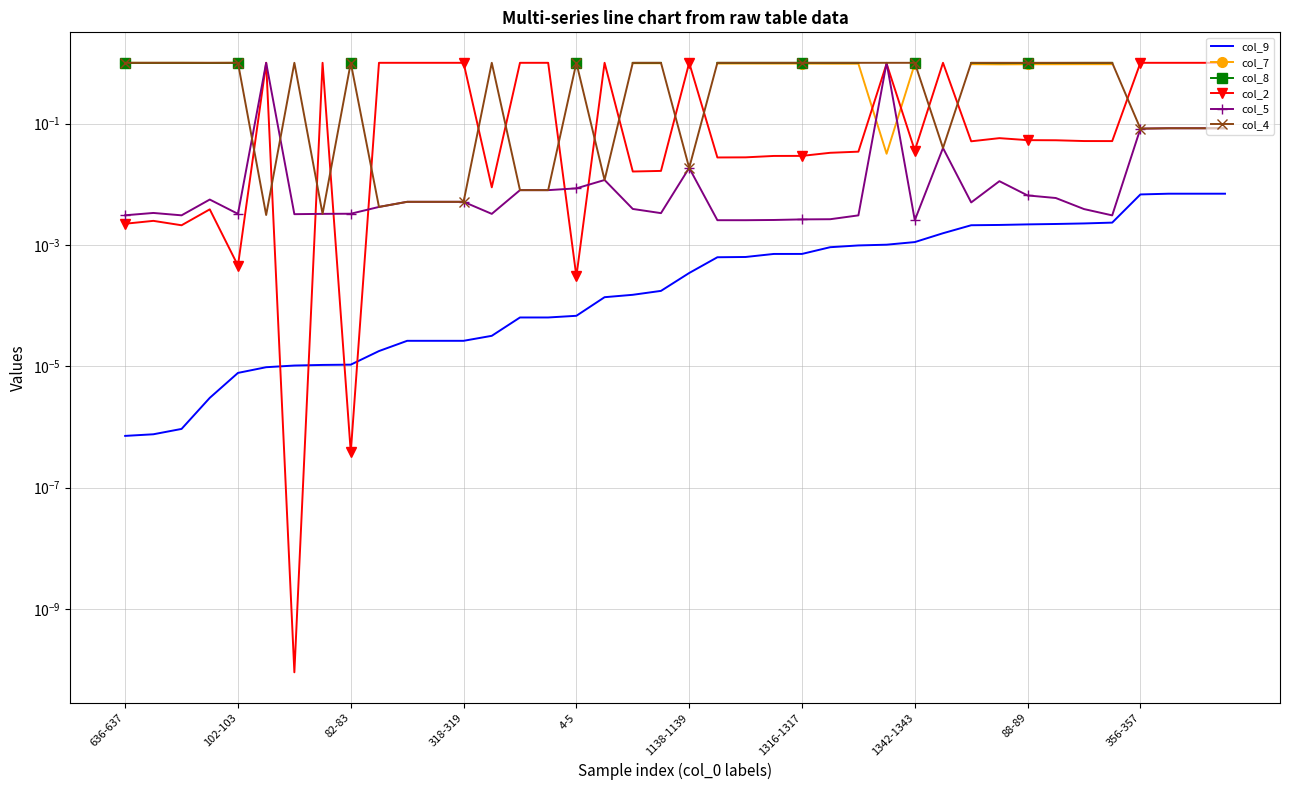

The col_8 series shows 1.6 at 21. True or false?

False